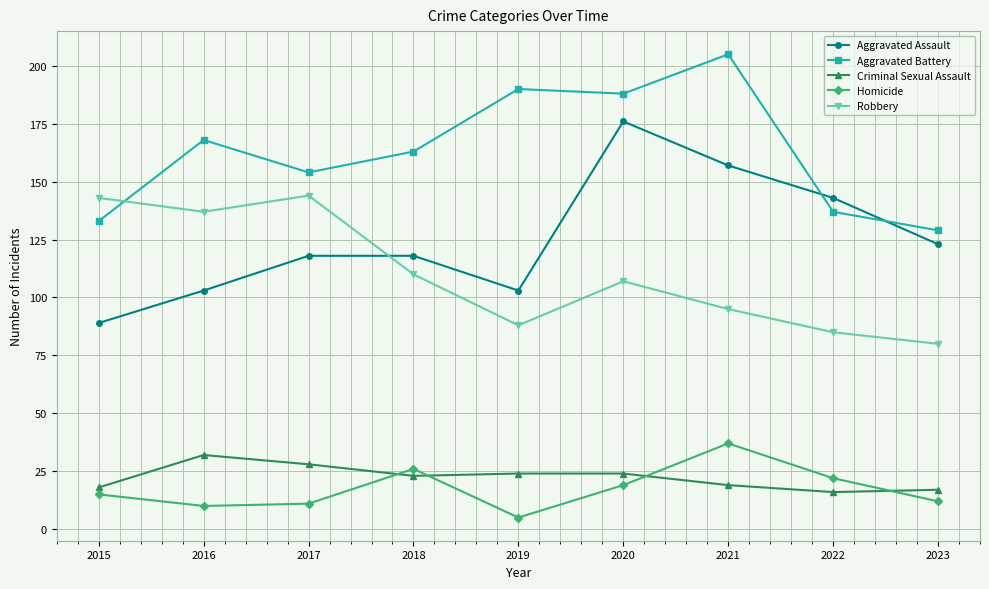

Reading left to right, extract all data points from this chart.

Aggravated Assault: 2015=89	2016=103	2017=118	2018=118	2019=103	2020=176	2021=157	2022=143	2023=123
Aggravated Battery: 2015=133	2016=168	2017=154	2018=163	2019=190	2020=188	2021=205	2022=137	2023=129
Criminal Sexual Assault: 2015=18	2016=32	2017=28	2018=23	2019=24	2020=24	2021=19	2022=16	2023=17
Homicide: 2015=15	2016=10	2017=11	2018=26	2019=5	2020=19	2021=37	2022=22	2023=12
Robbery: 2015=143	2016=137	2017=144	2018=110	2019=88	2020=107	2021=95	2022=85	2023=80